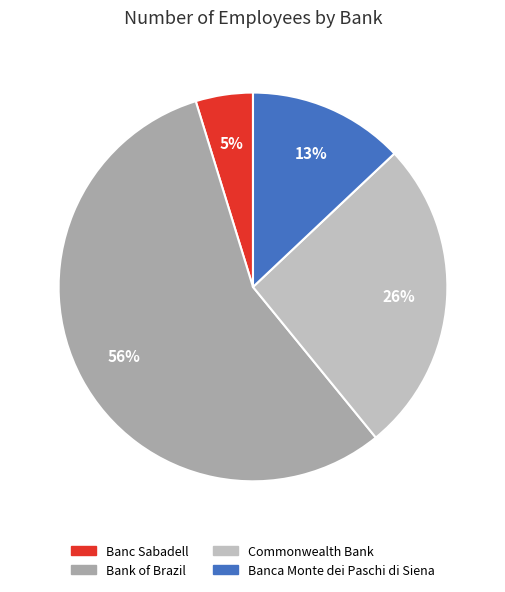

How many slices are in this pie chart?

4